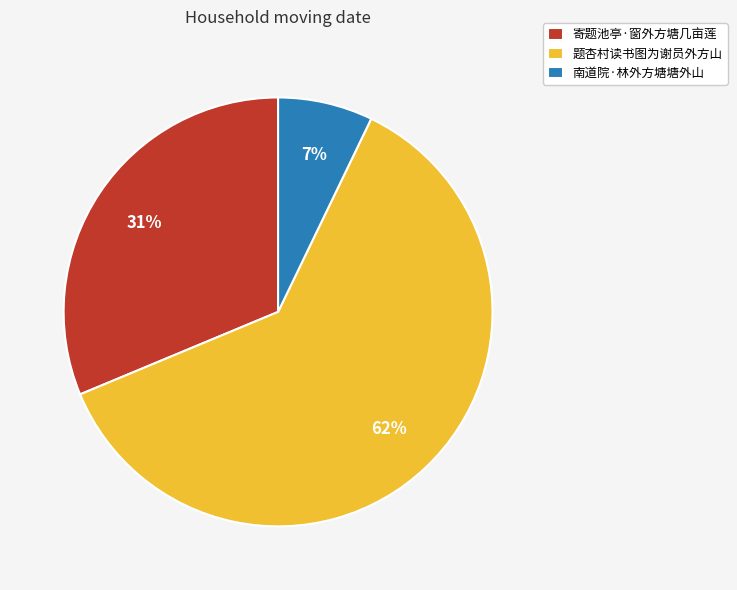

True or false: 寄题池亭·窗外方塘几亩莲 accounts for 46% of the total.

False